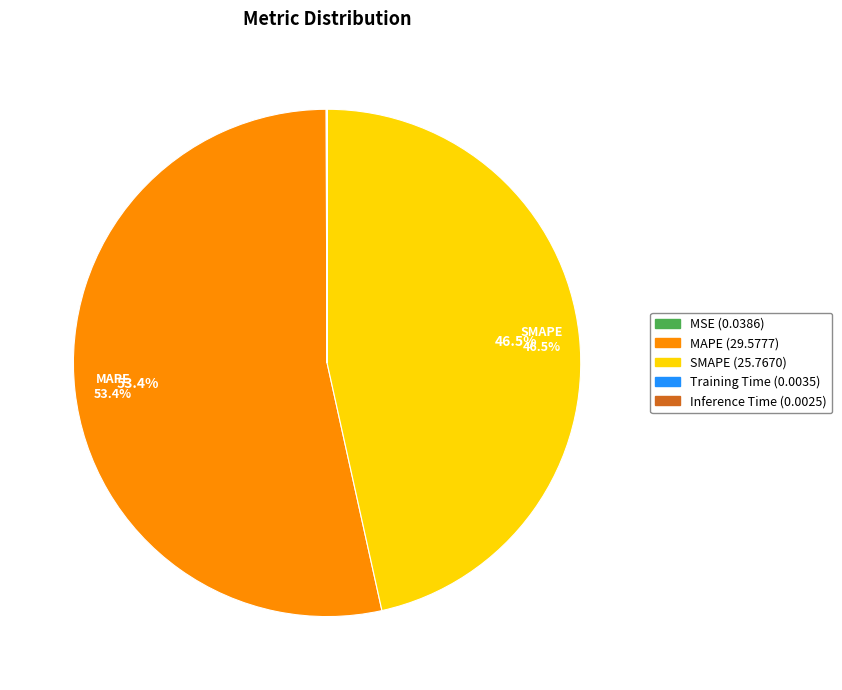

Is there any slice that represents more than half of the pie?

Yes